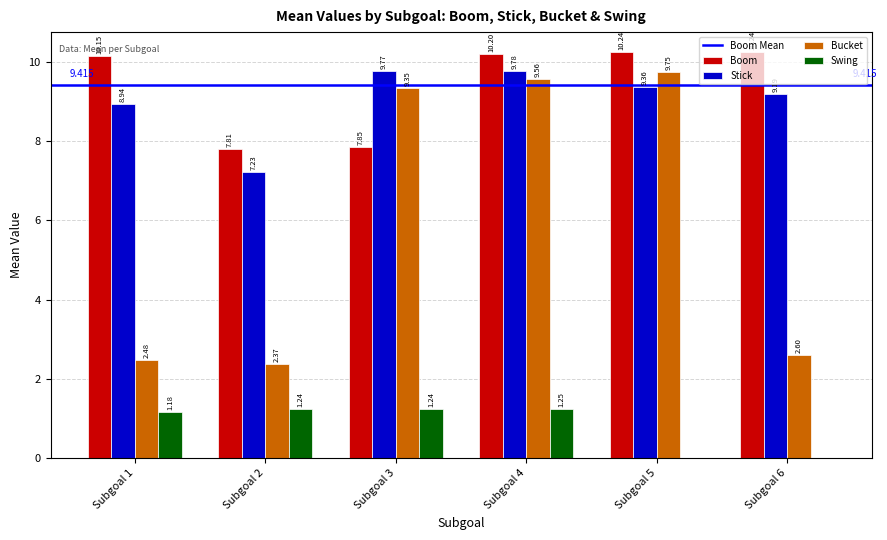

Which series changed the most between Subgoal 4 and Subgoal 5?

Swing